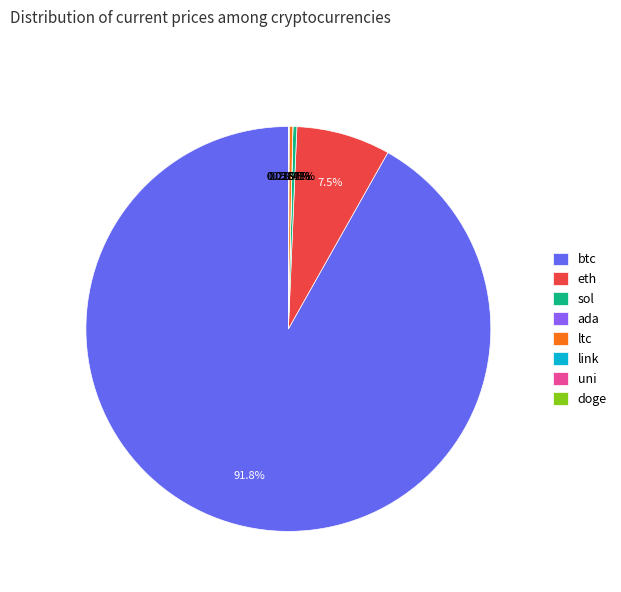

What is the majority slice?

btc